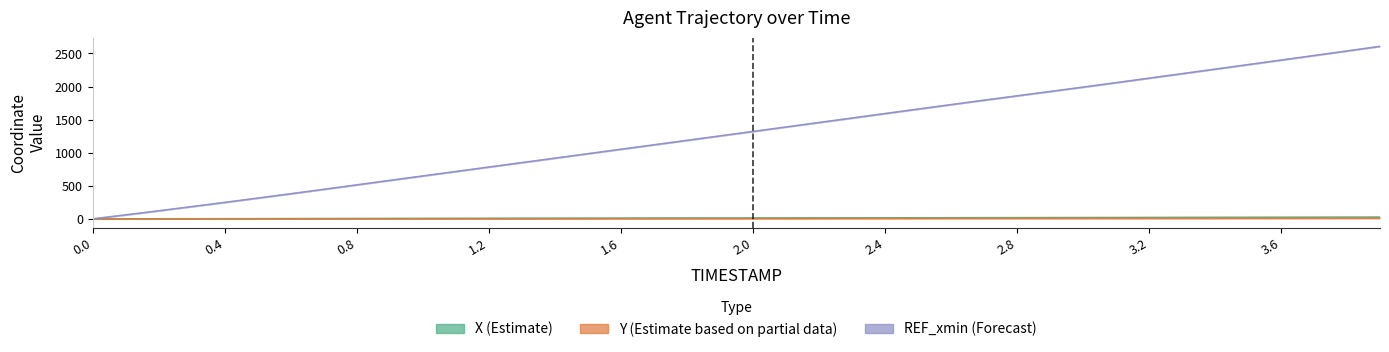

The value of Y at 1.6 is 3.3. True or false?

True